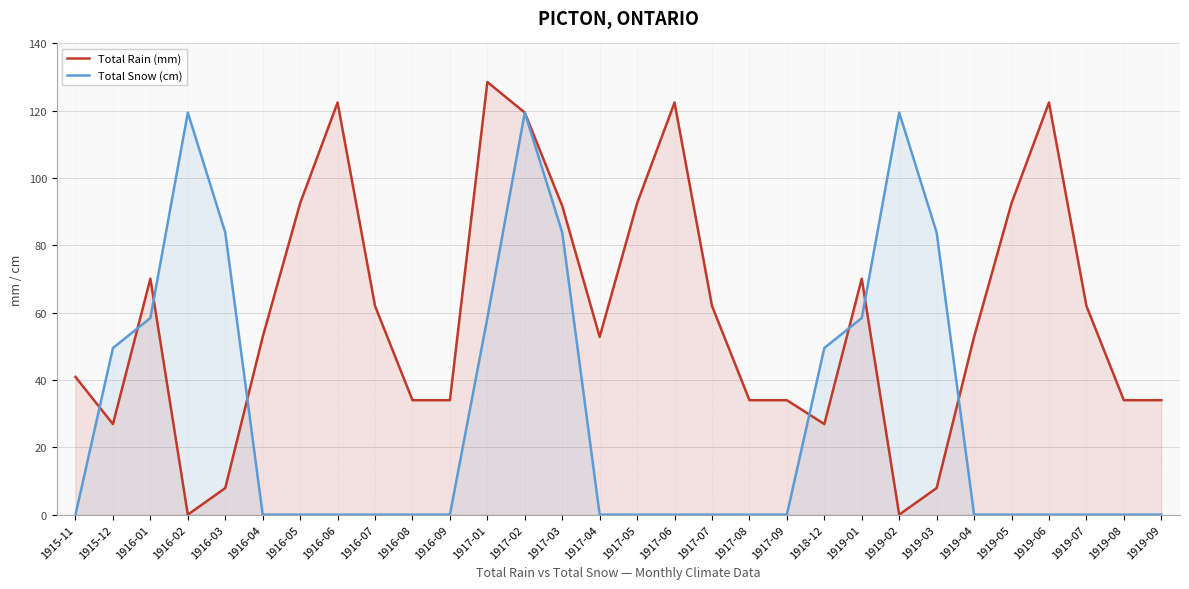

How many times do Total Rain (mm) and Total Snow (cm) cross each other?

8